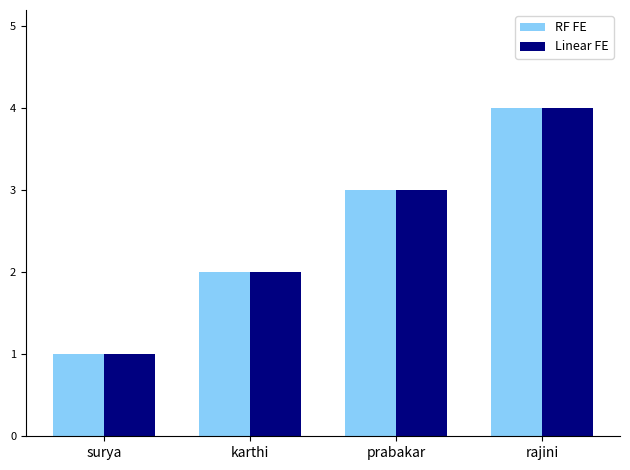

What is the difference between the maximum and minimum values in the Linear FE series?

3